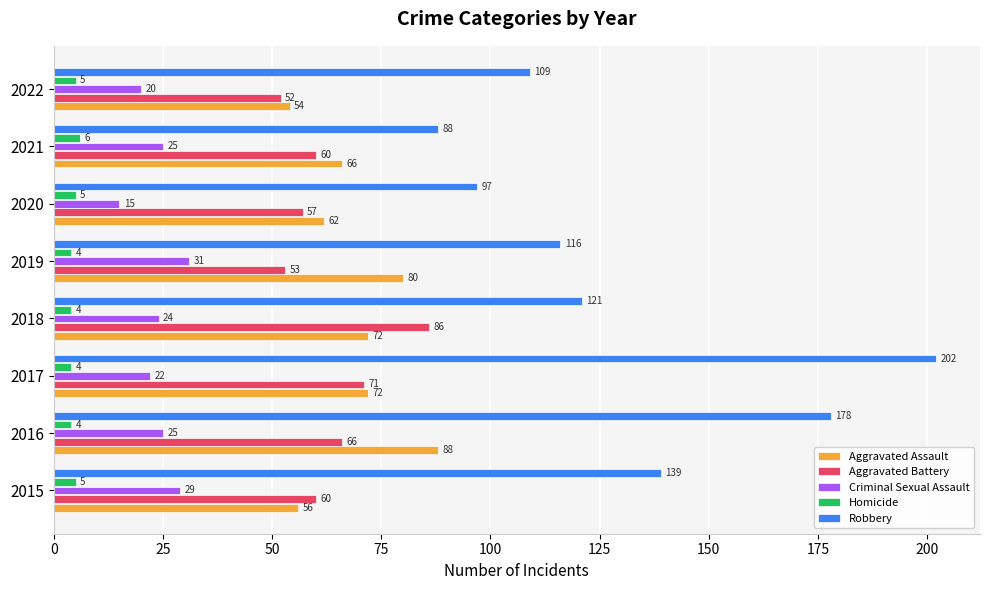

At which category is the sum across all series the highest?

2017